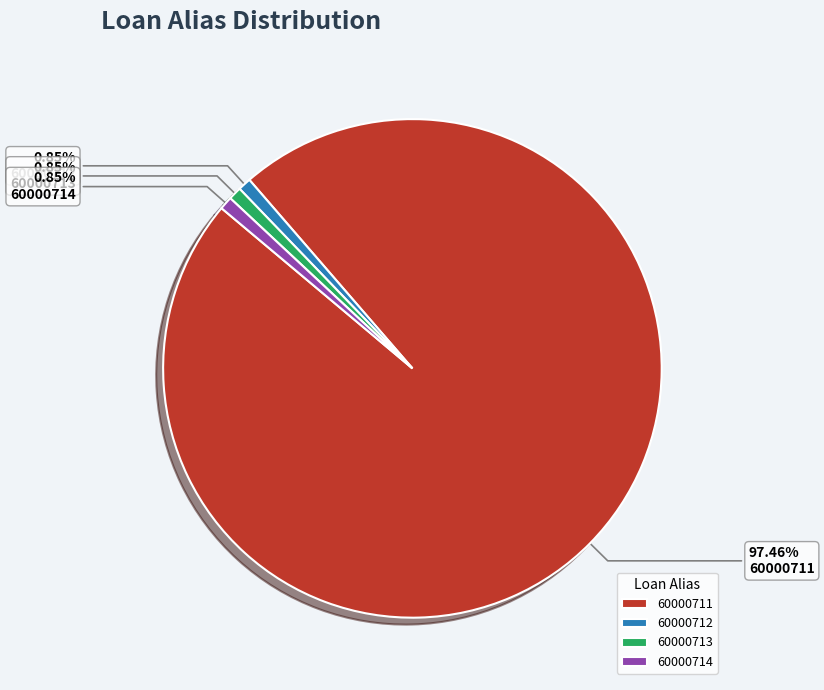

What percentage is the 60000713 slice, to the nearest percent?

1%